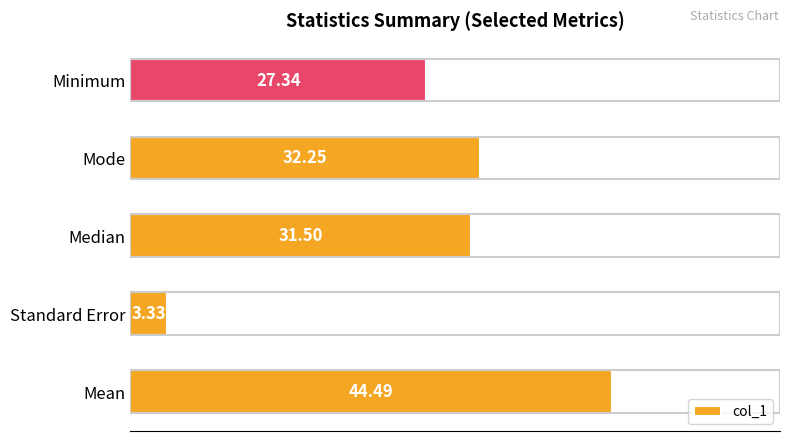

Does the chart contain any negative values?

No